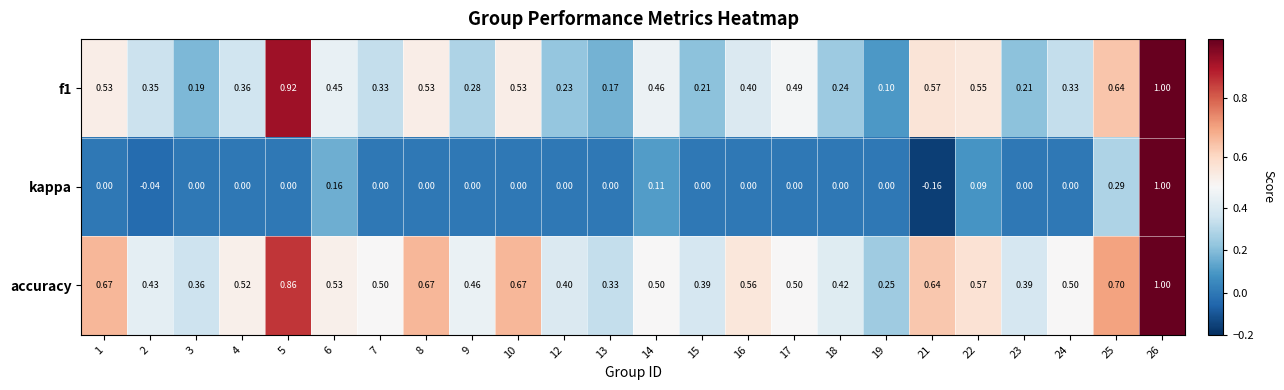

At which category is the sum across all series the highest?

26